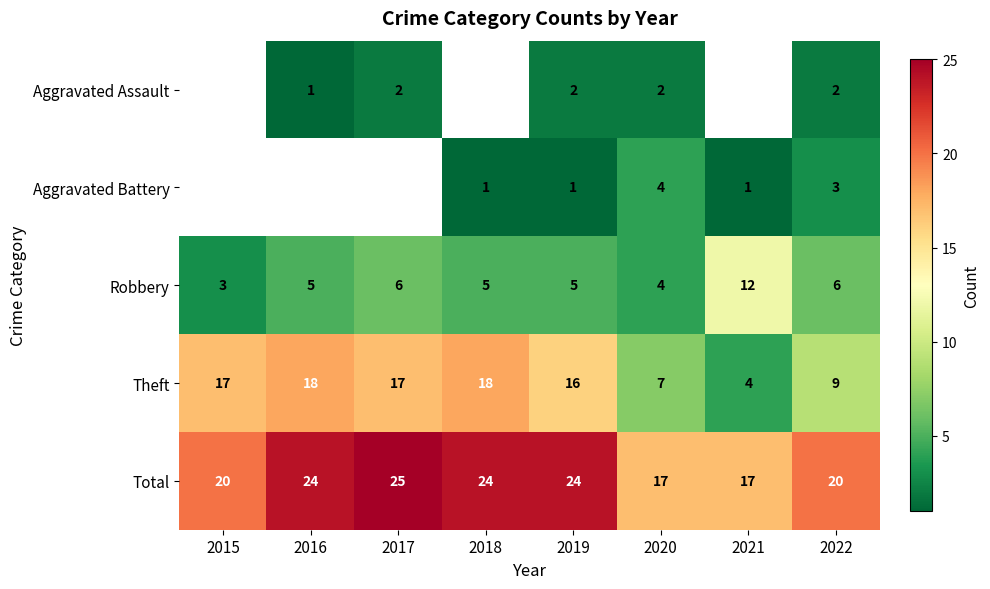

Is it true that Aggravated Battery equals 1 at 2018?

True